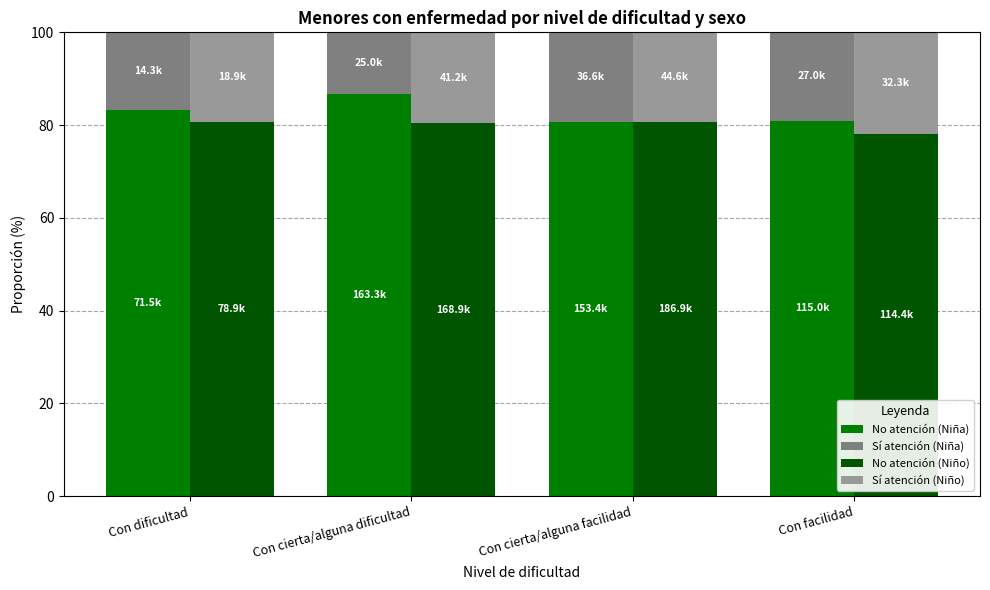

What value does the Sí atención (Niño) series have at Con cierta/alguna dificultad?

19.6